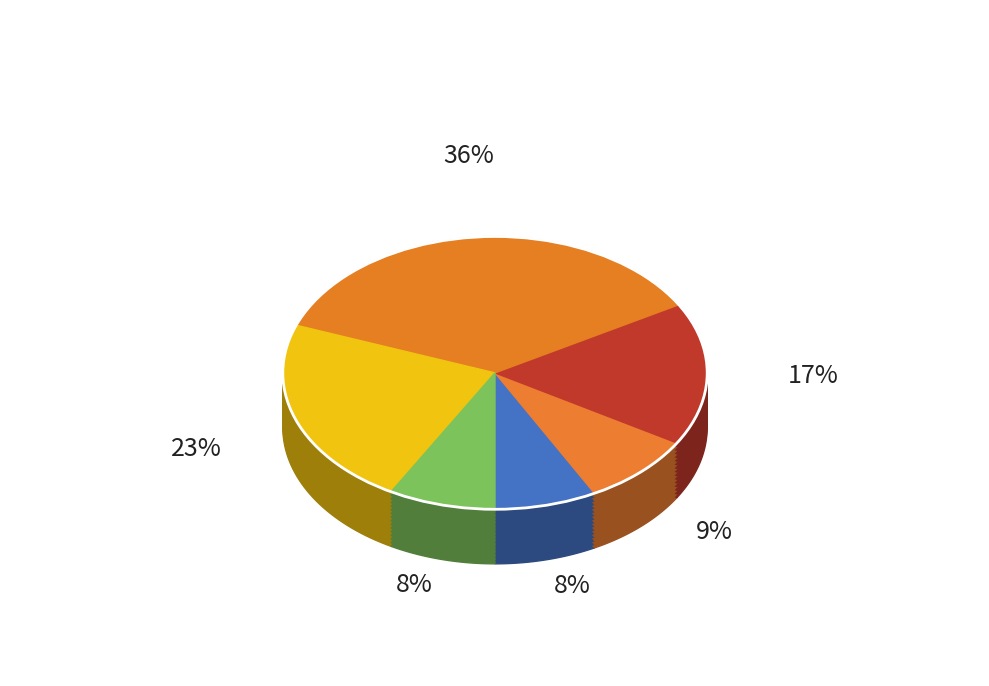

How many segments does this pie chart have?

6